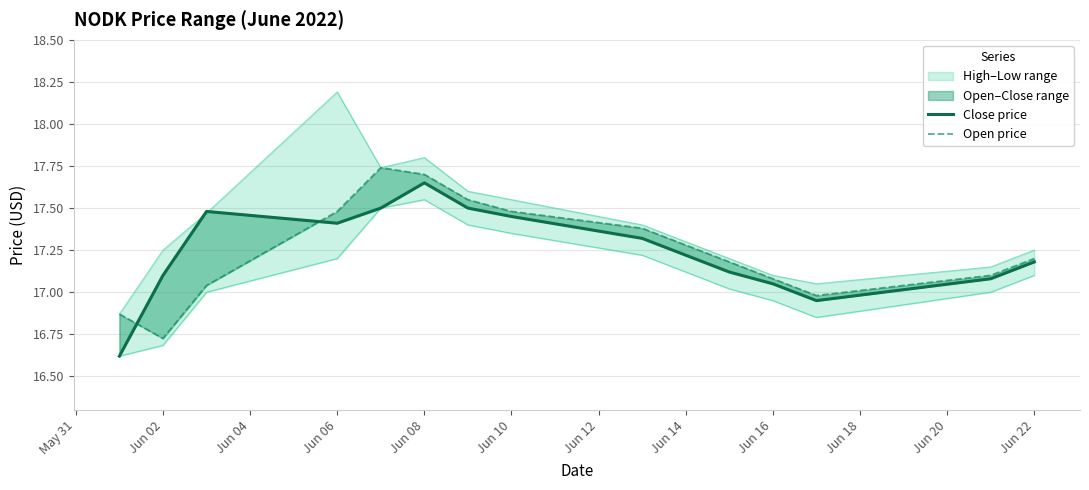

What position from the left is Jun 10?

8